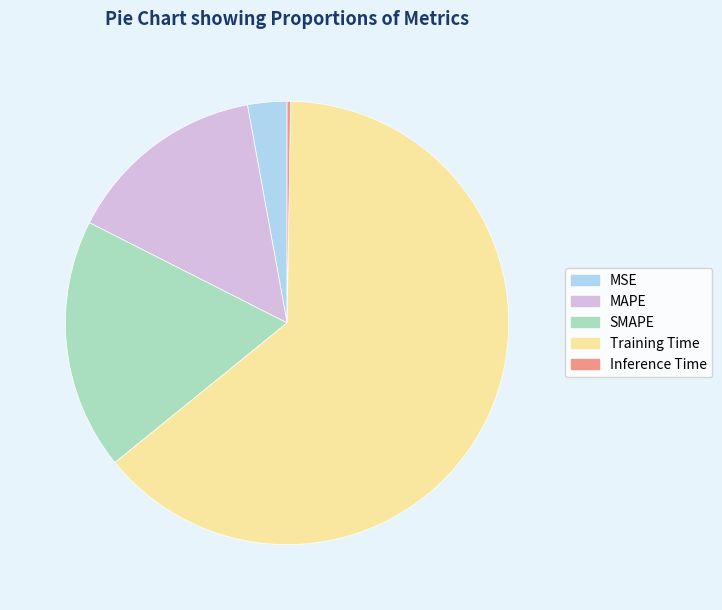

True or false: SMAPE accounts for 18% of the total.

True